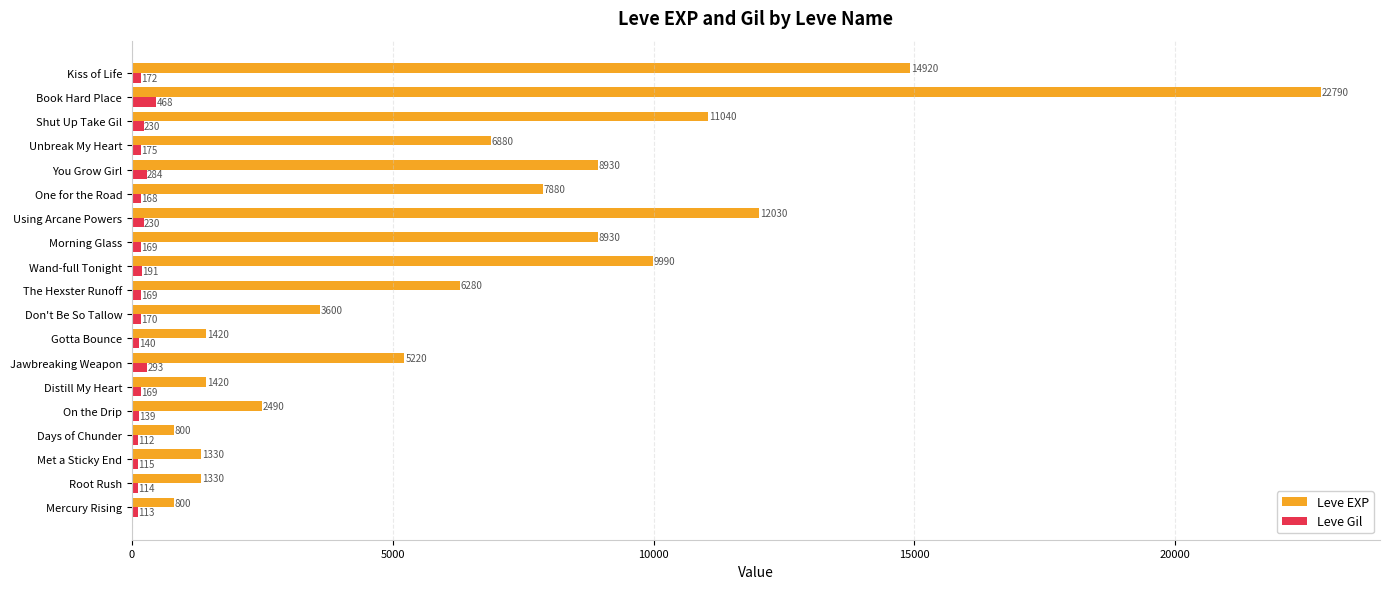

The Leve Gil series shows 170 at Don't Be So Tallow. True or false?

True